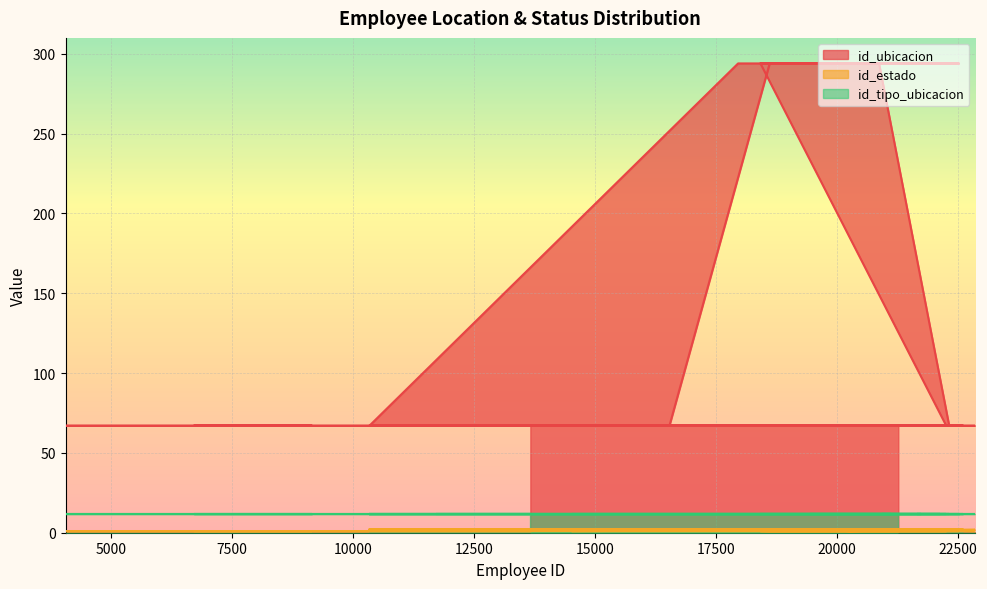

How many id_estado values are between 1 and 2?

40